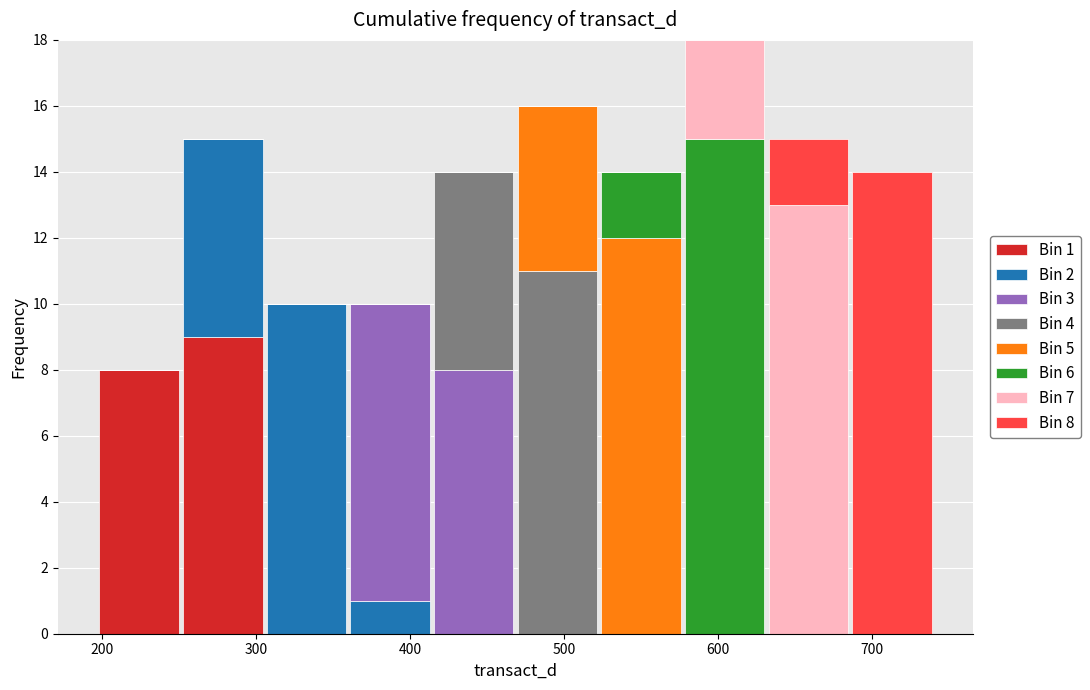

Which range on the x-axis has the tallest stacked bar (by total height)?

580 to 630